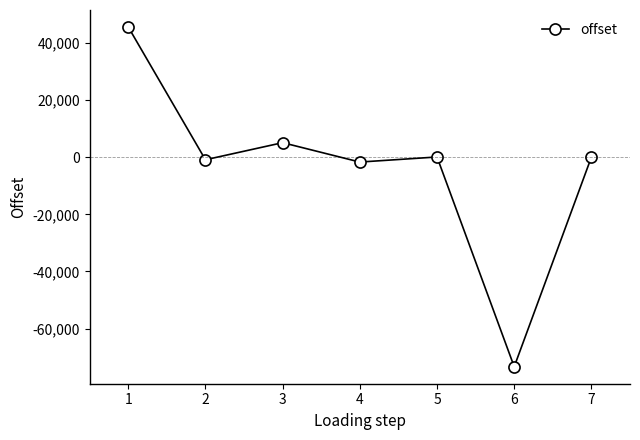

What is the sum of all values?

-25324